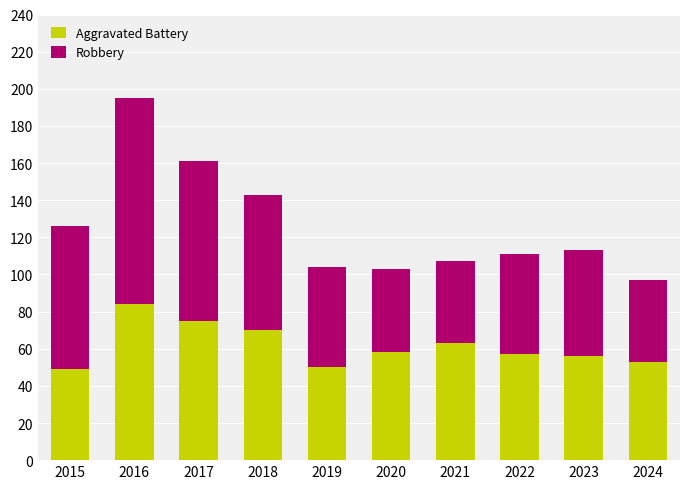

What is the difference between the maximum and second lowest values in the Aggravated Battery series?

34